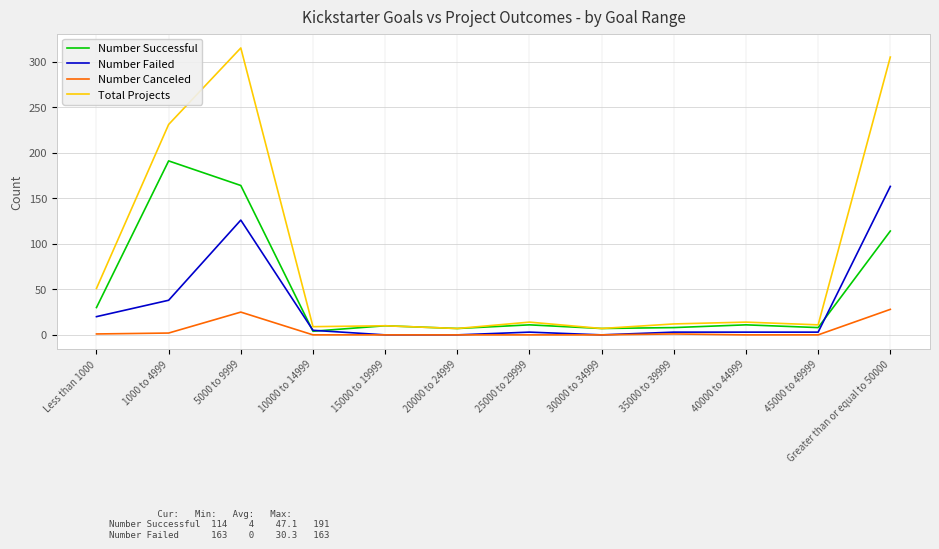

What is the highest value of the Number Canceled series?

28